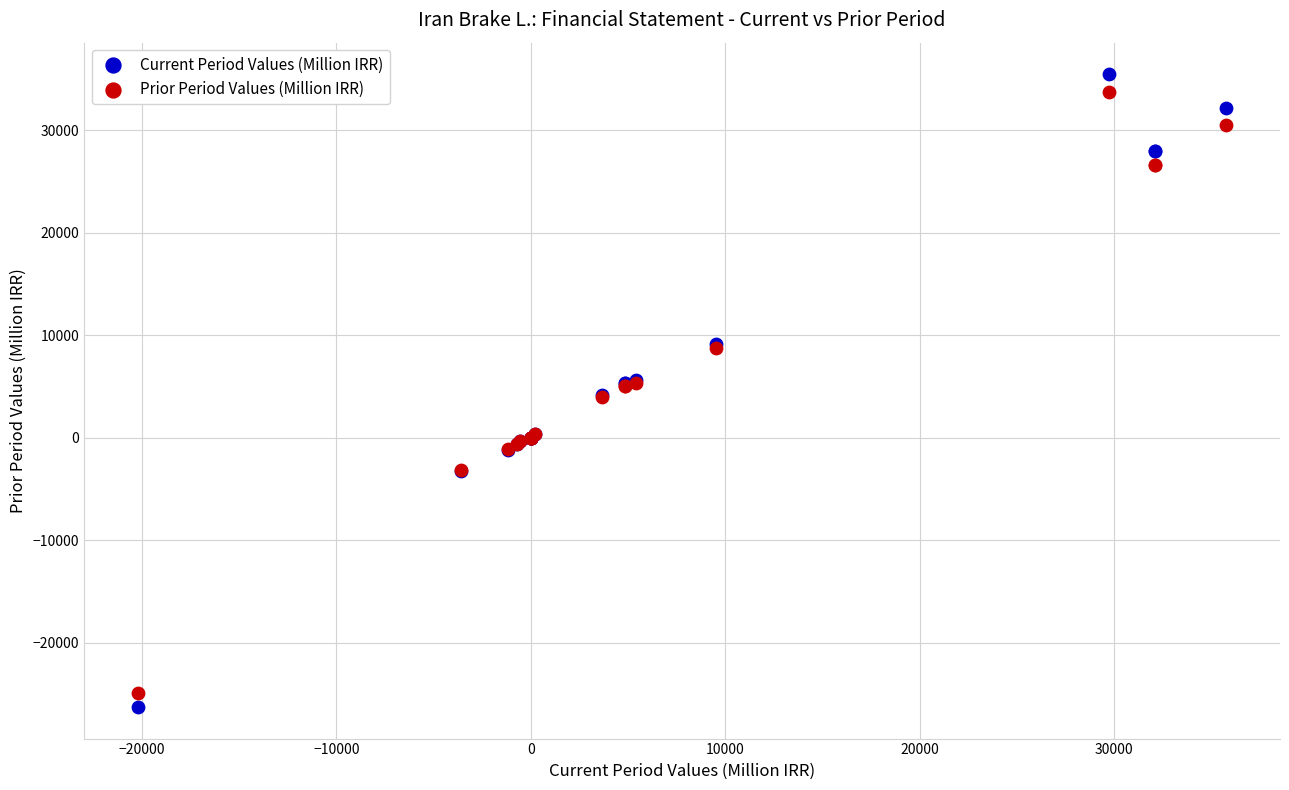

Which series contains the lowest Y value?

Current Period Values (Million IRR)